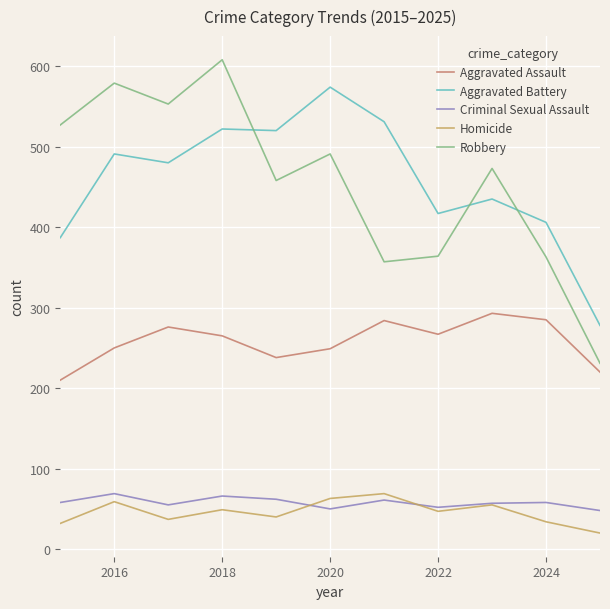

What is the minimum value for Homicide?

20